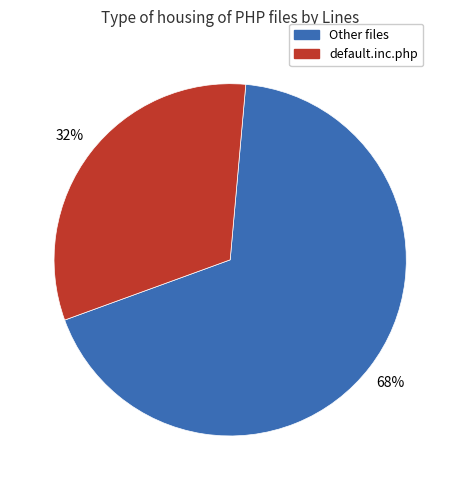

Is there a majority slice in this chart?

Yes